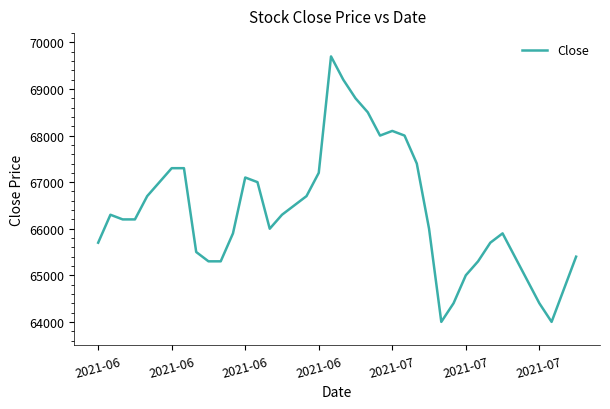

What is the greatest value displayed?

69700